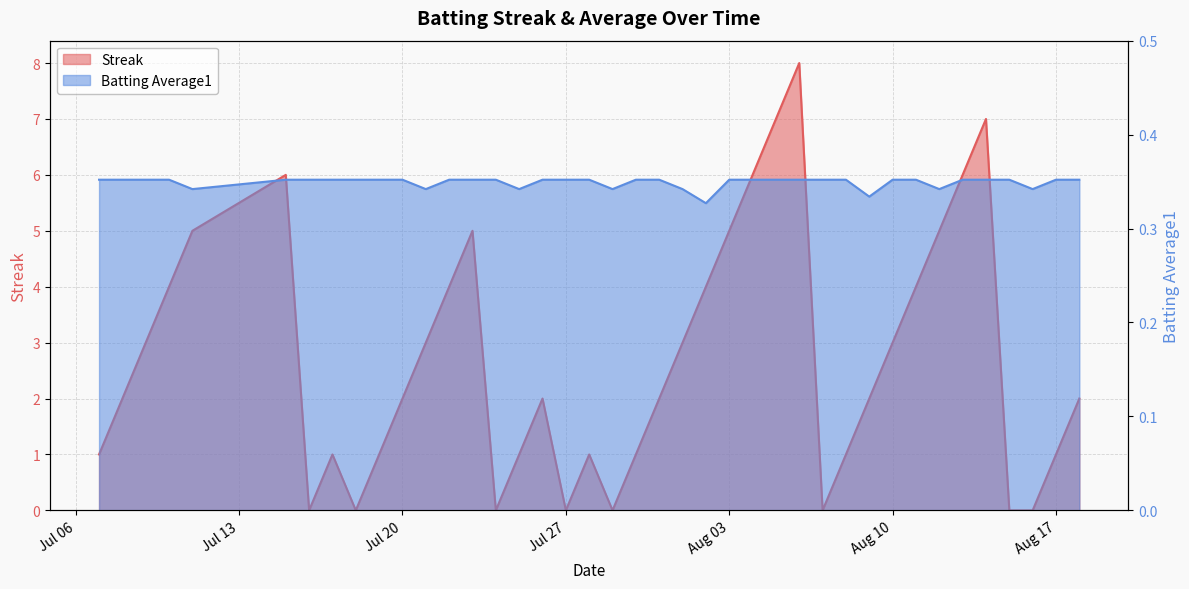

Is it true that Batting Average1 equals 0.3 at 2010-07-21?

True